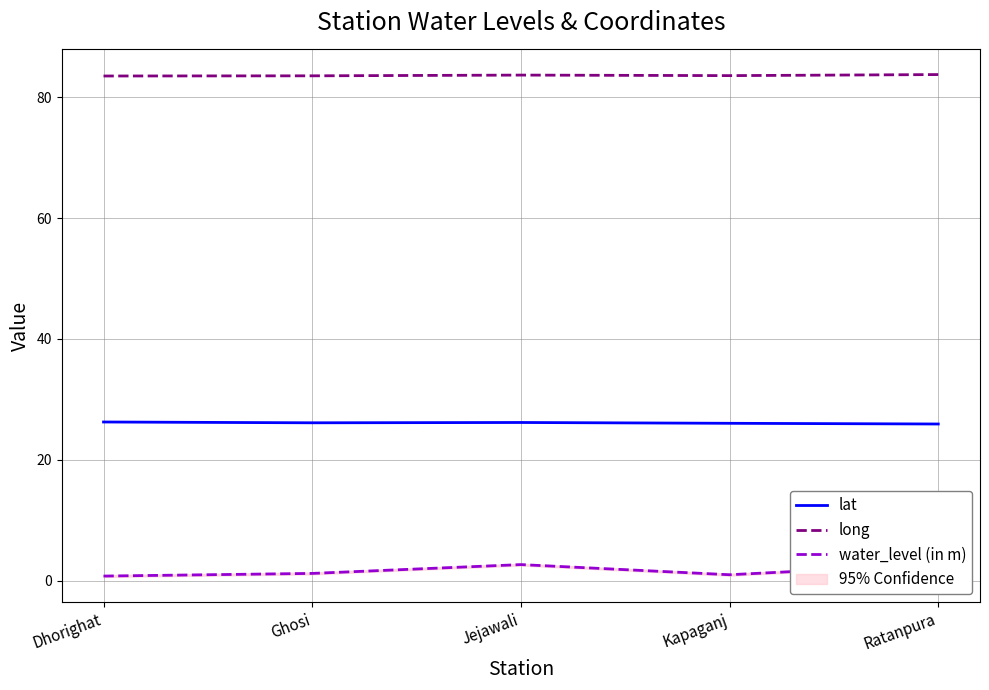

List the series in order of their overall mean, lowest first.

water_level (in m), lat, long